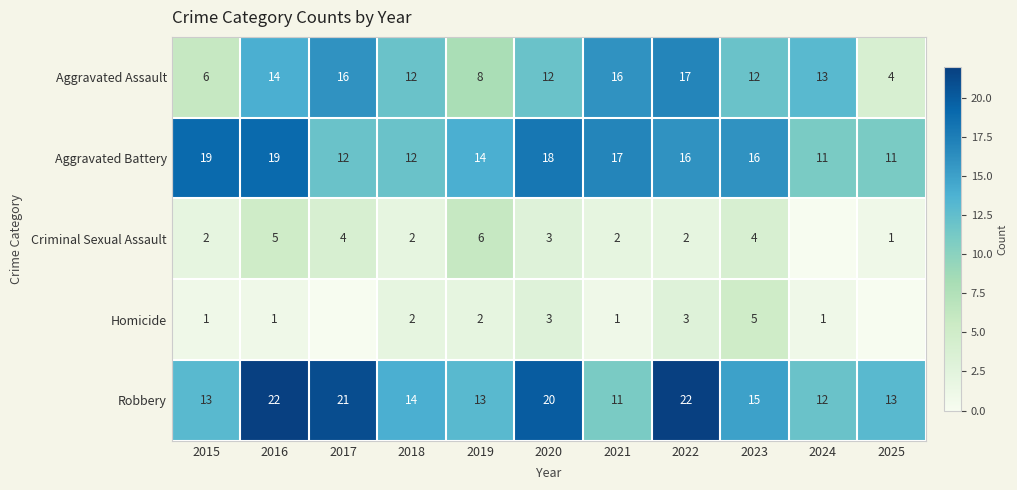

What is the average value of the Aggravated Assault series?

12